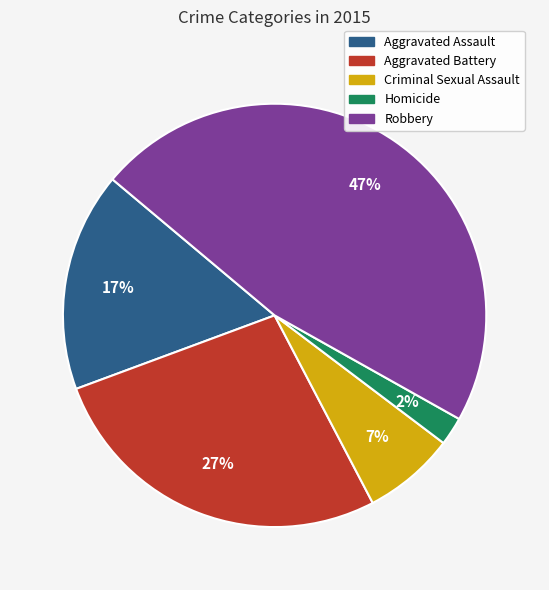

Is there any slice that represents more than half of the pie?

No